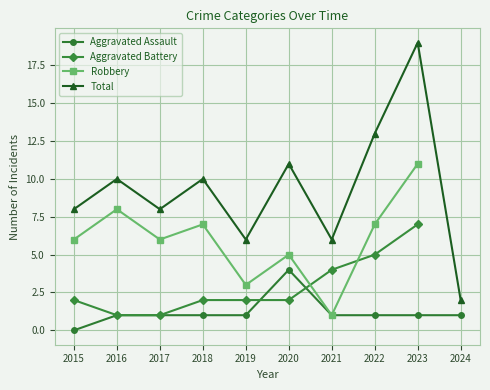

What is the value of the Aggravated Assault point at the 3rd from the left?

1